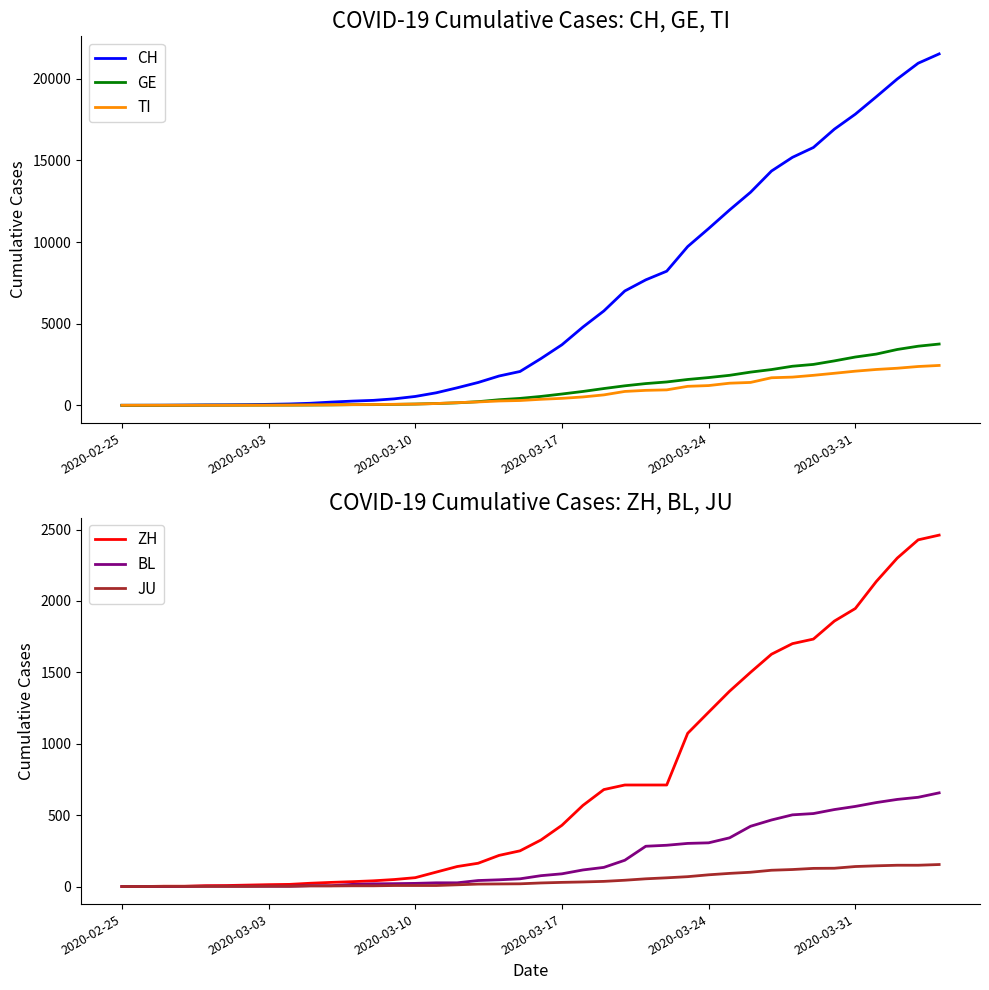

How many data points does each series have?

40